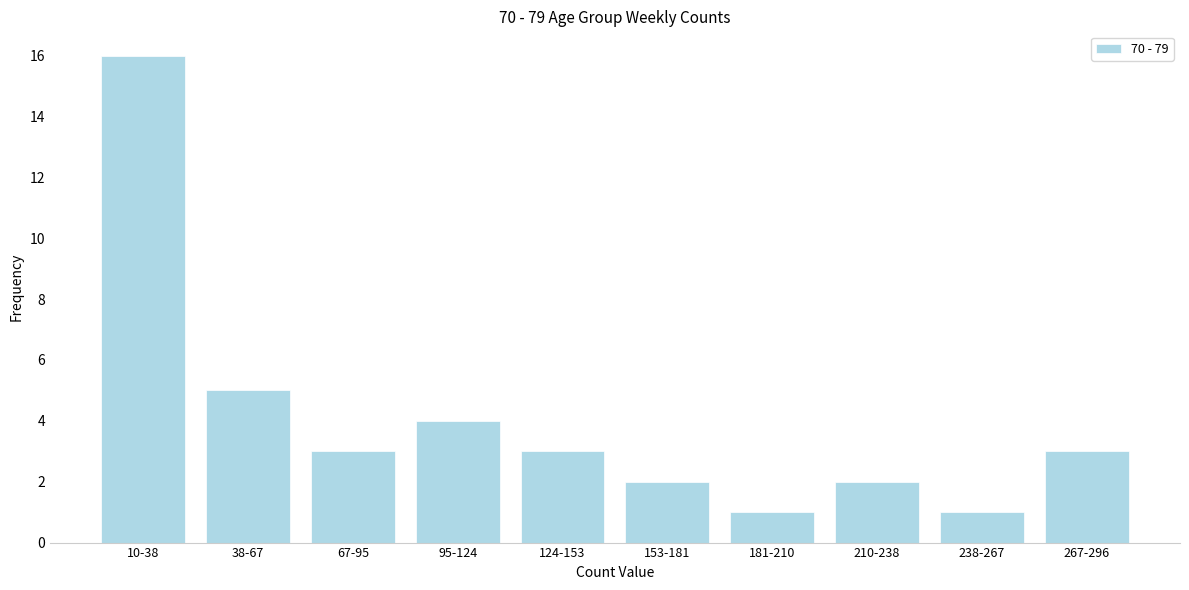

Reading left to right, list all the values displayed in this chart.

10-38=16	38-67=5	67-95=3	95-124=4	124-153=3	153-181=2	181-210=1	210-238=2	238-267=1	267-296=3